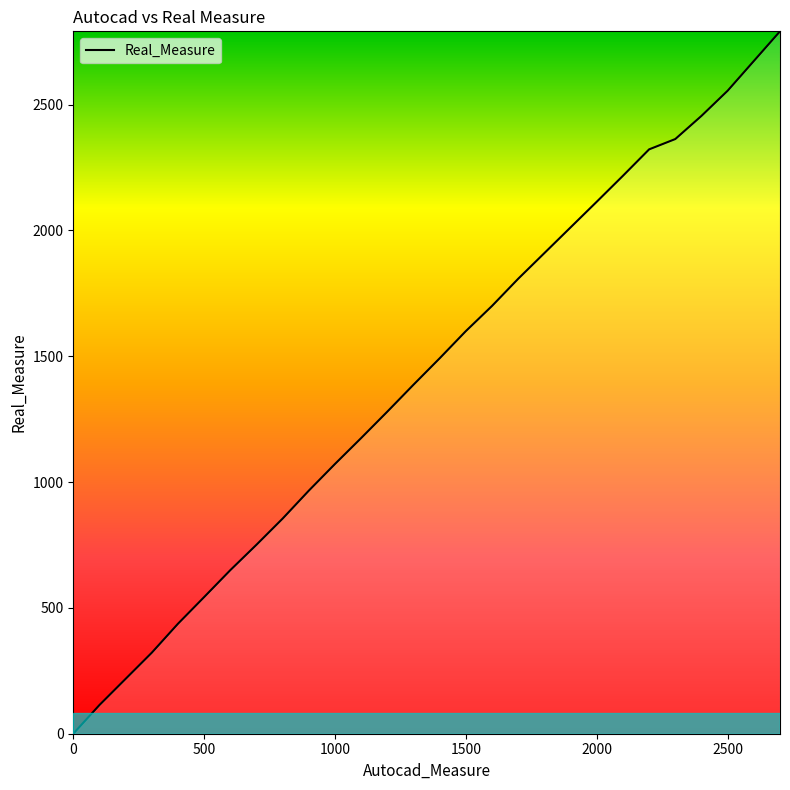

What is the greatest value displayed?

2791